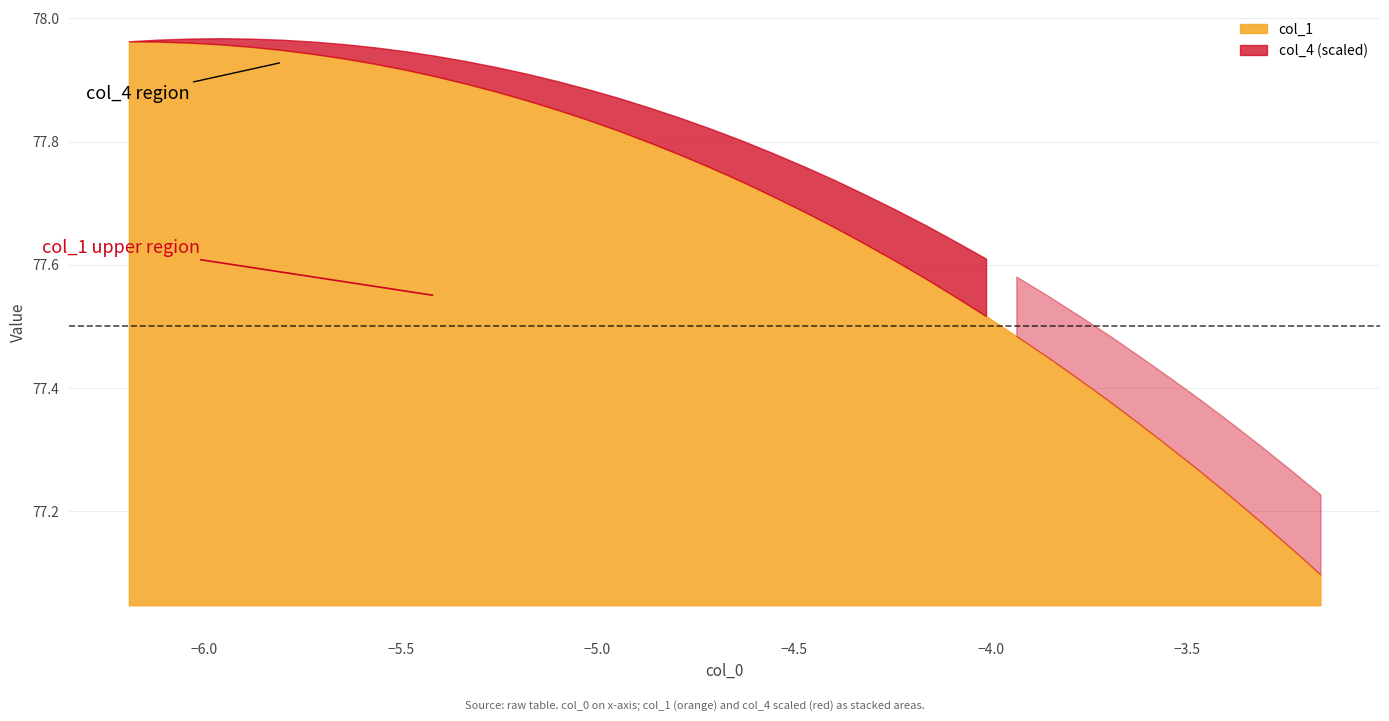

True or false: col_1 and col_4 cross at least once.

False